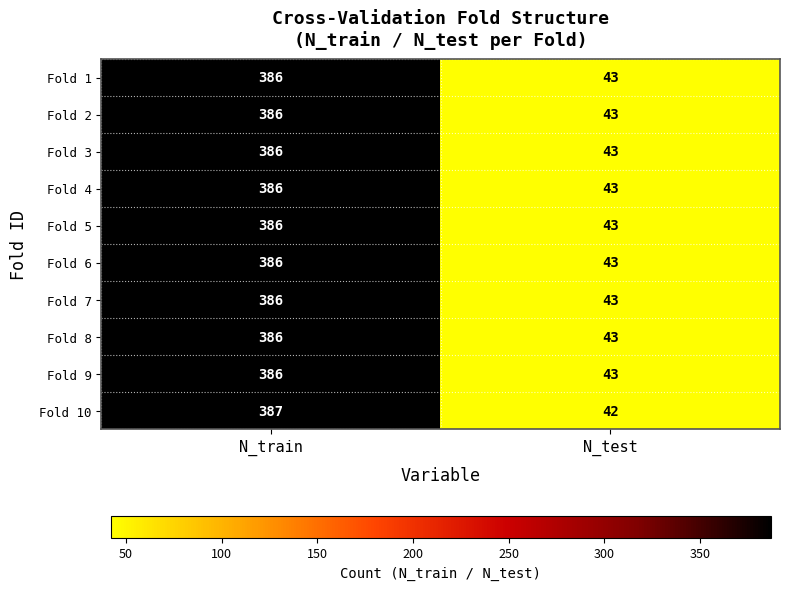

At which category is the sum across all series the highest?

N_train